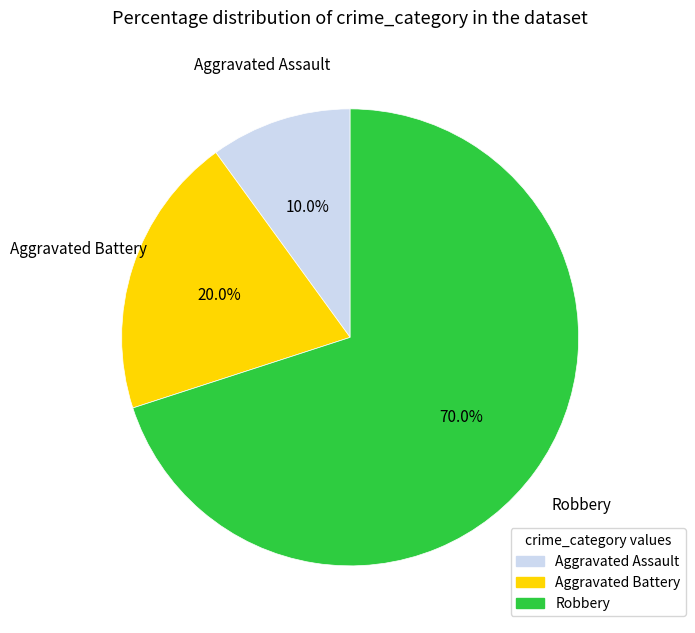

What percentage is the Aggravated Assault slice, to the nearest percent?

10%